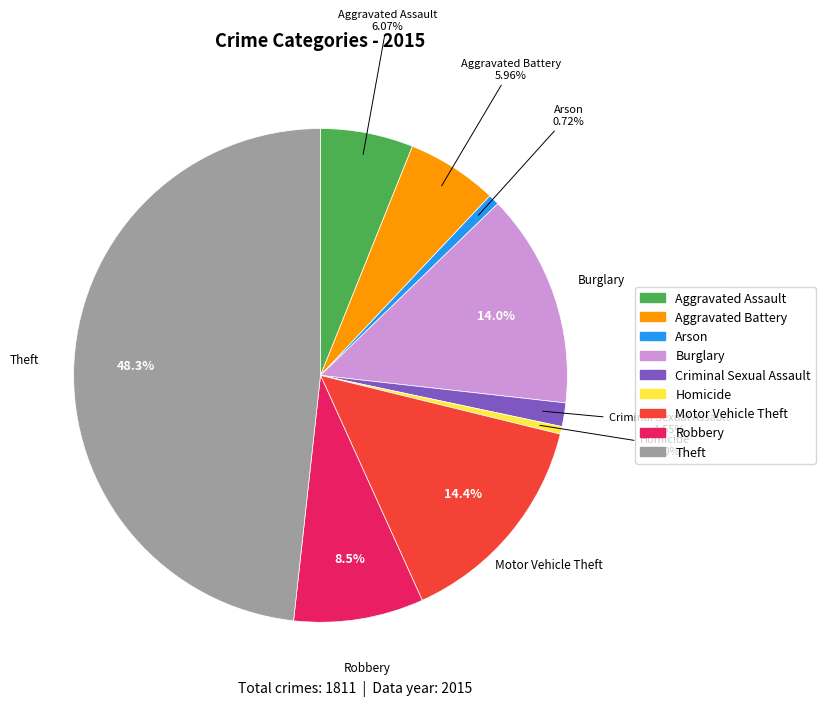

Do Burglary and Homicide together represent more than half of the pie?

No